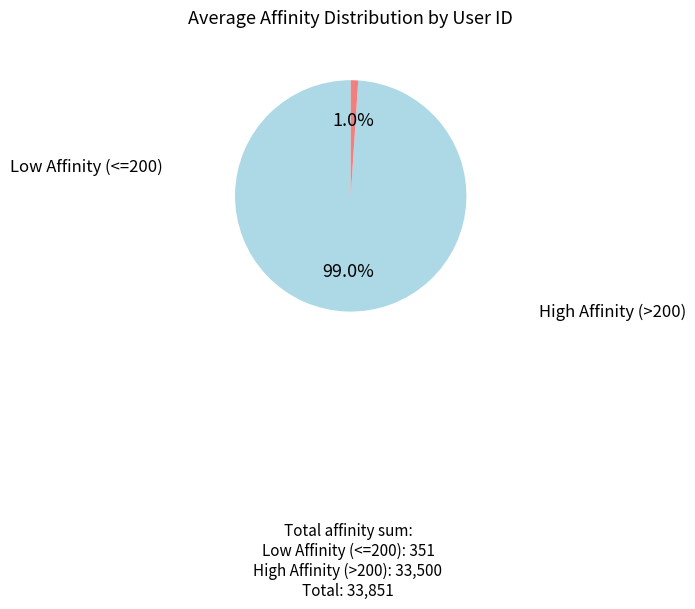

Does any single category account for the majority?

Yes